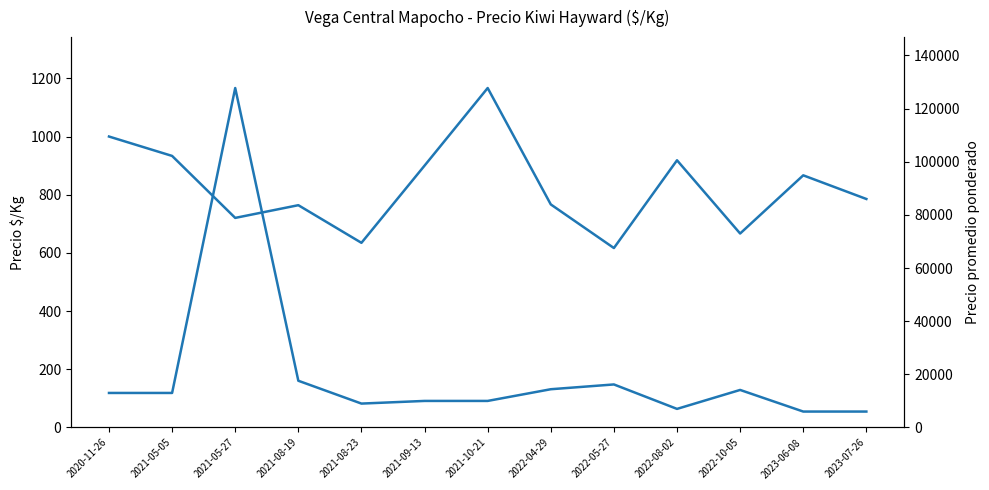

What is the difference between the highest and lowest values at 2022-08-02?

6081.7